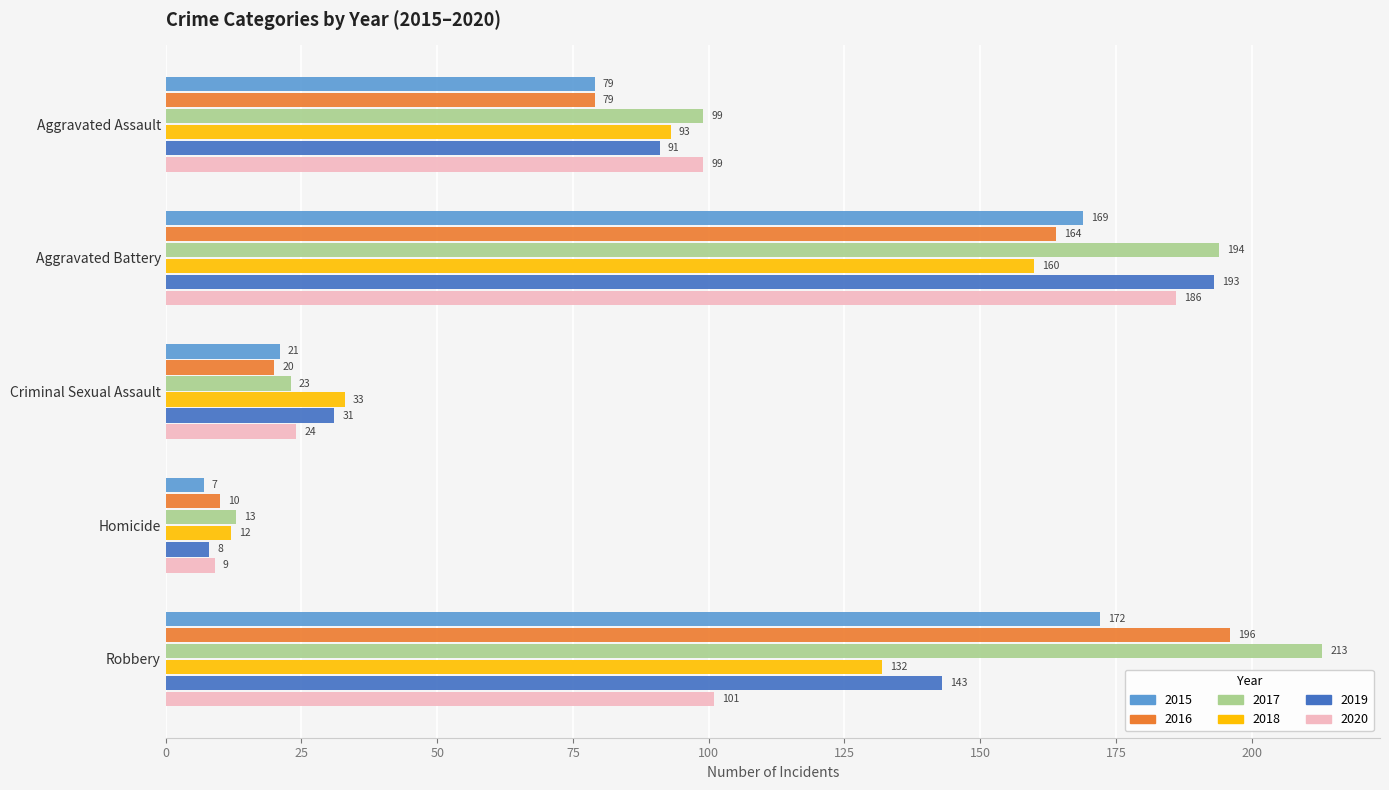

Count the 2019 values in the range 31 to 143.

3